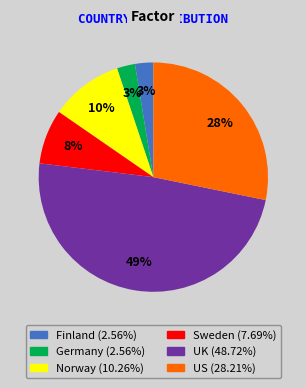

Is Sweden the majority of the pie?

No